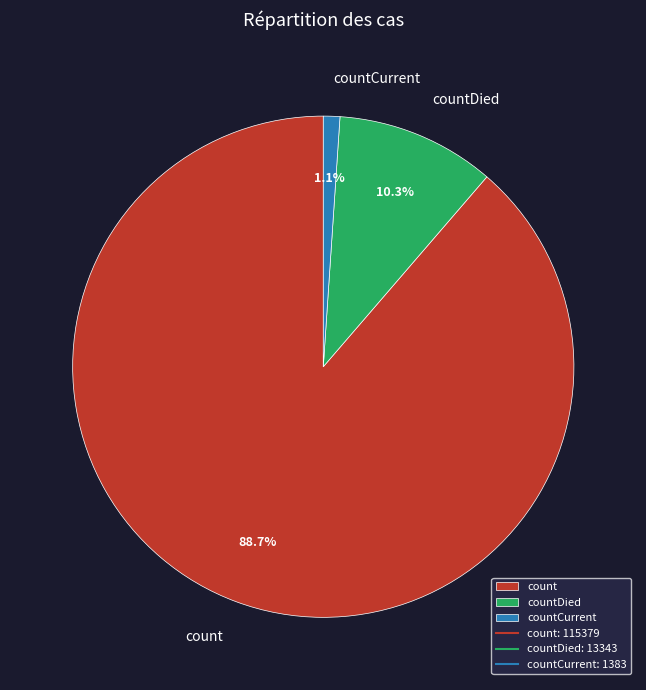

Does any single category account for the majority?

Yes